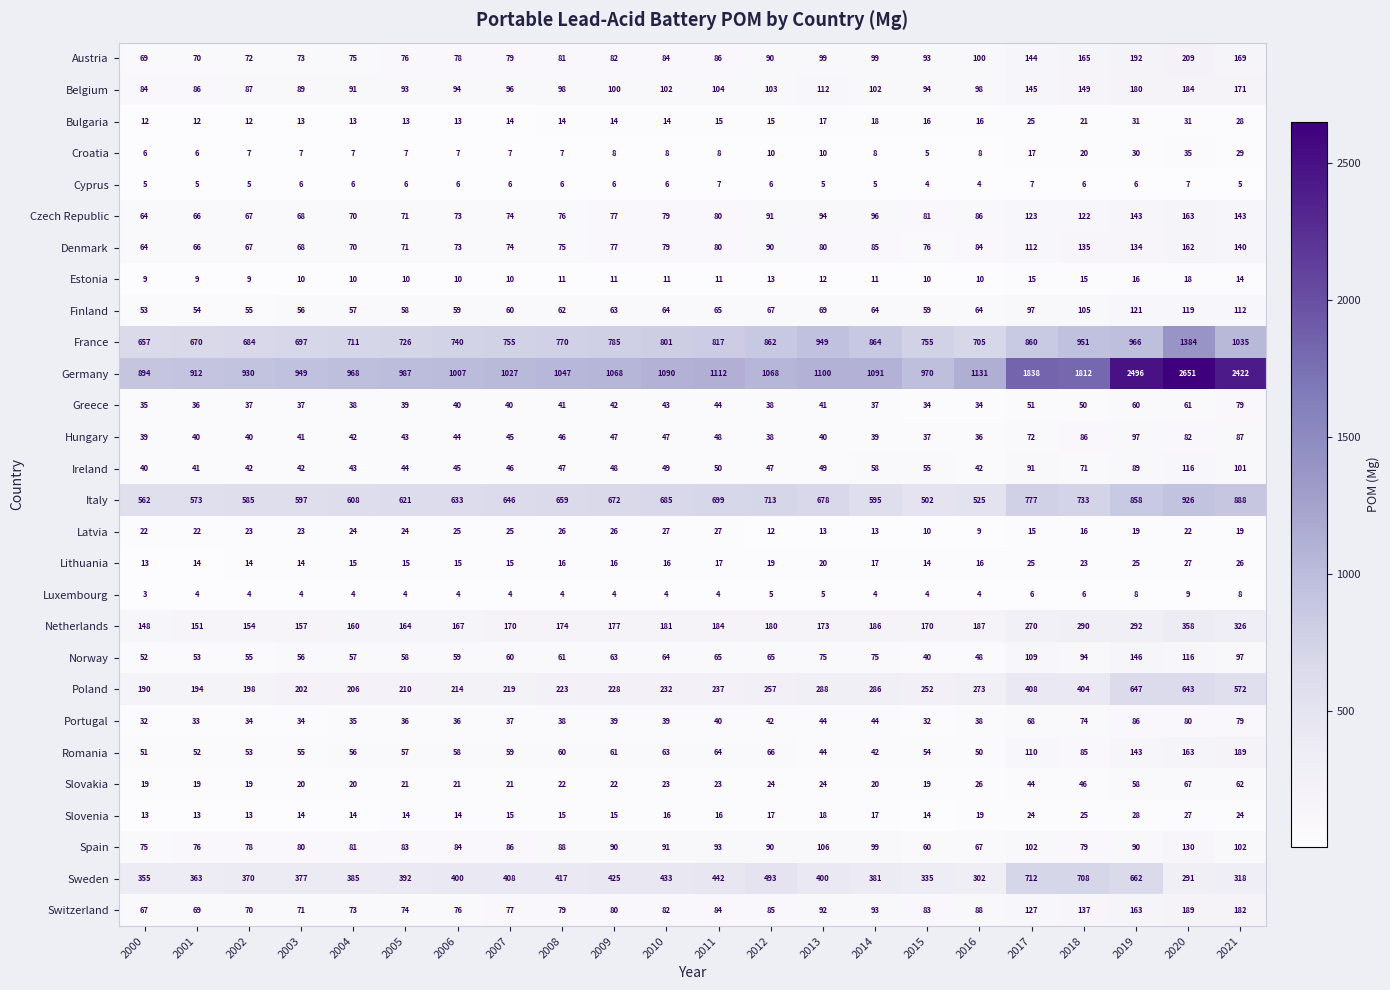

Count the number of data series in this chart.

28